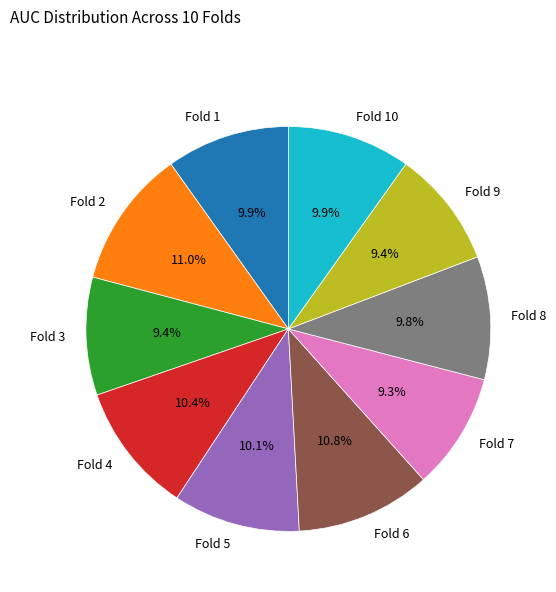

Which has a higher value, Fold 4 or Fold 8?

Fold 4